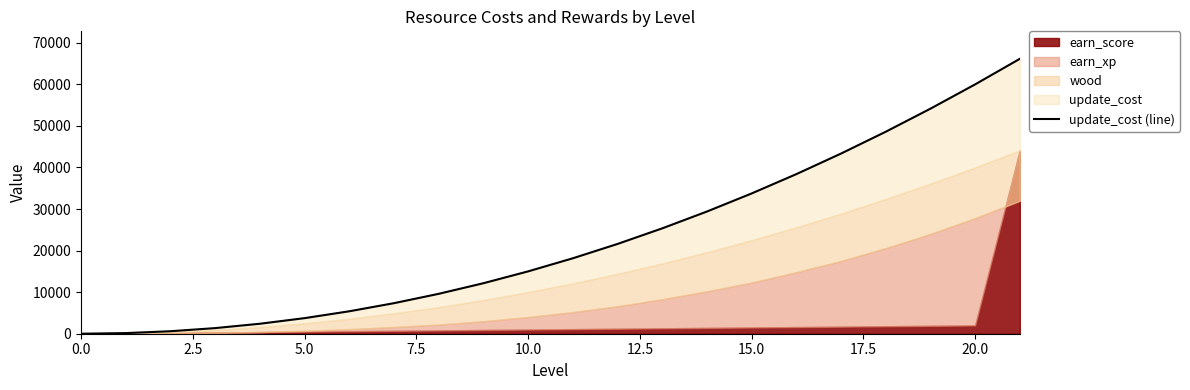

At which label is the value closest to 33075?

15